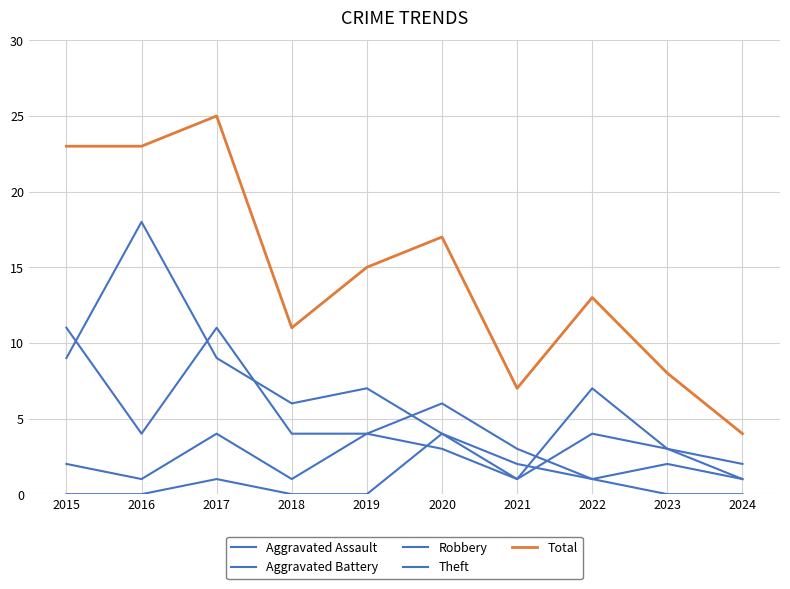

Reading right to left, what are all the values shown in this chart?

Aggravated Assault: 0	0	1	2	4	0	0	1	0	0
Aggravated Battery: 1	3	4	1	3	4	1	4	1	2
Robbery: 1	2	1	3	6	4	4	11	4	11
Theft: 2	3	7	1	4	7	6	9	18	9
Total: 4	8	13	7	17	15	11	25	23	23